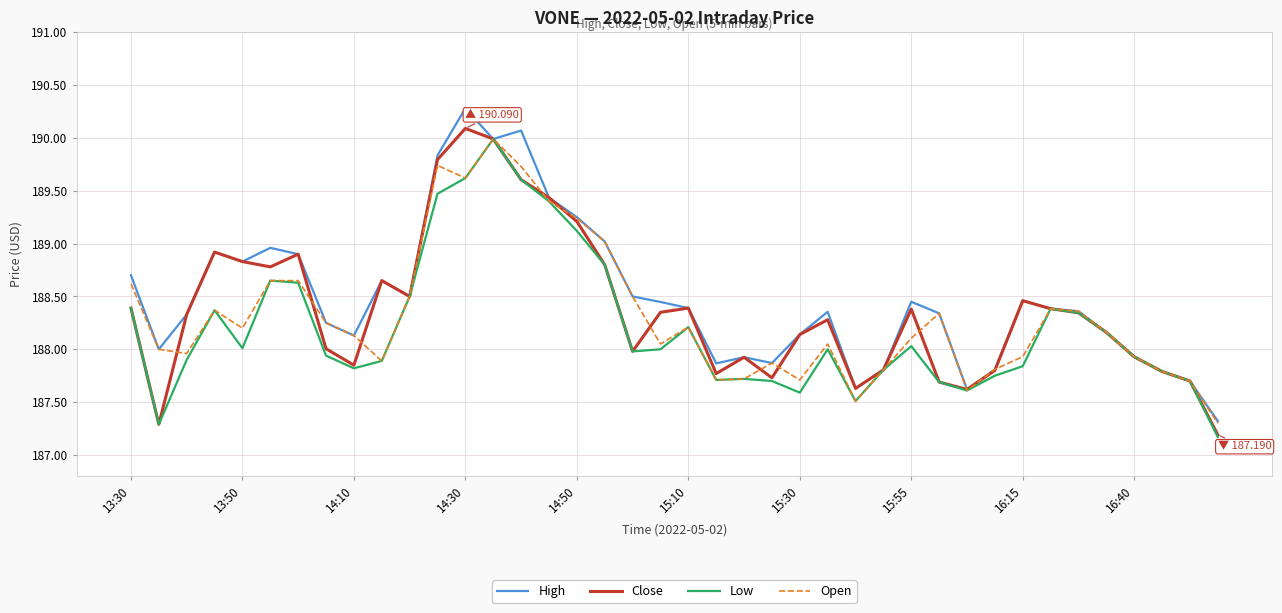

List the series in order of their overall mean, lowest first.

Low, Open, Close, High